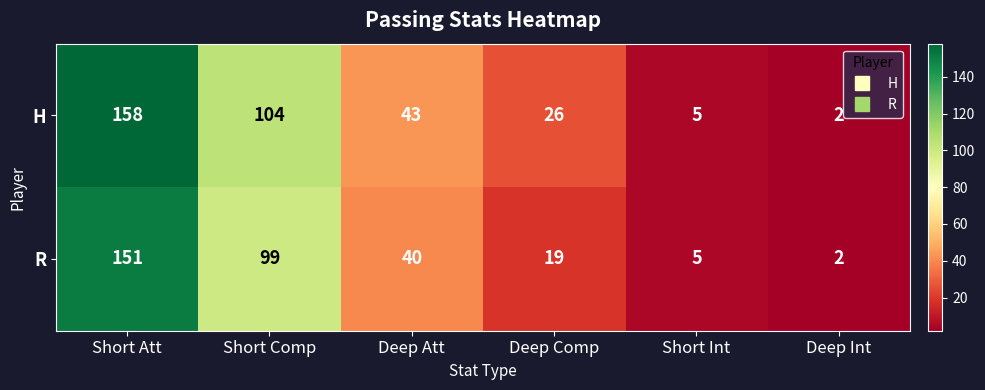

List the series in order of their peak value, highest first.

H, R